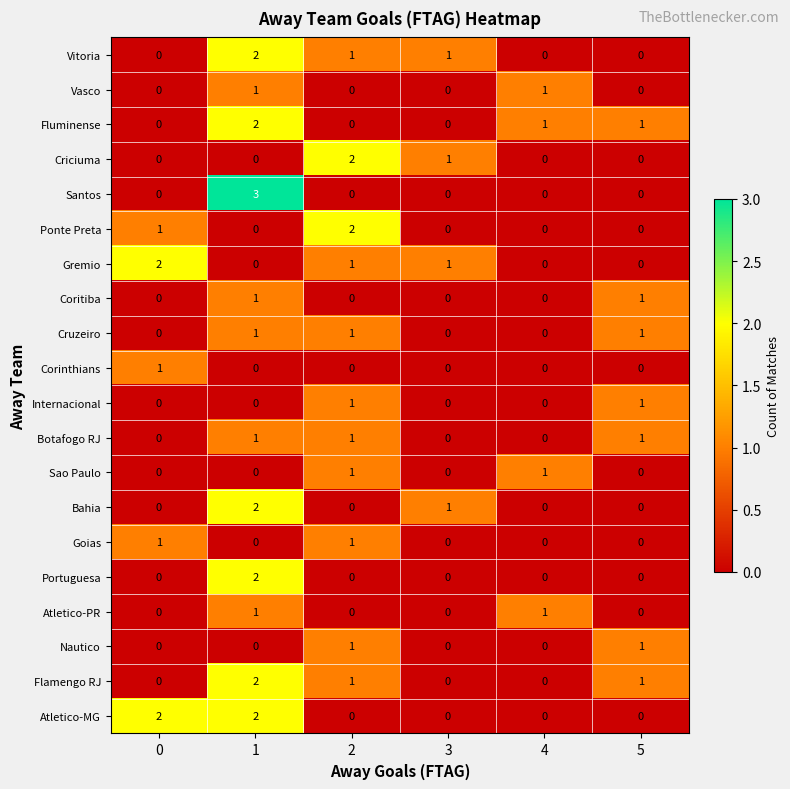

The Fluminense series shows 2 at 1. True or false?

True